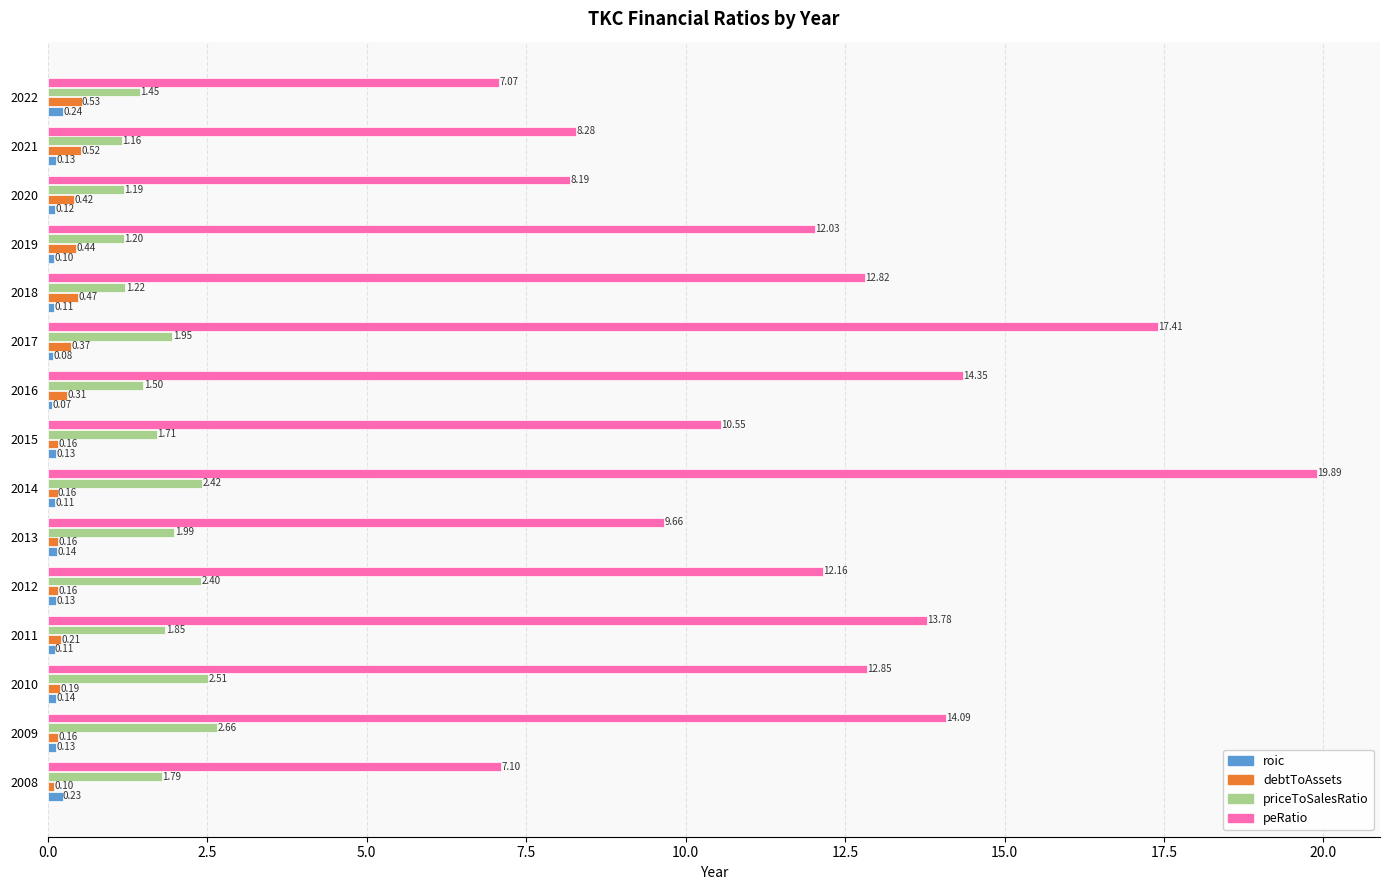

Which series has the widest spread of values?

peRatio